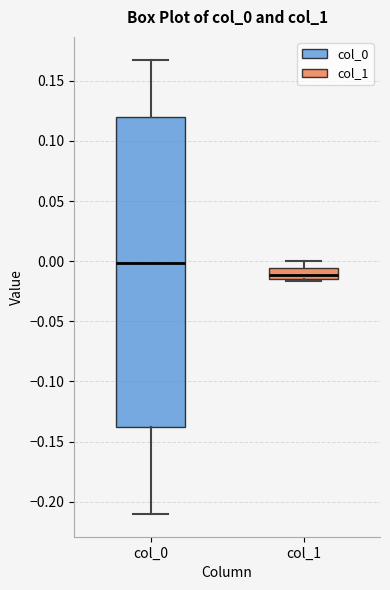

Which box is the tallest, from its lower edge to its upper edge?

col_0